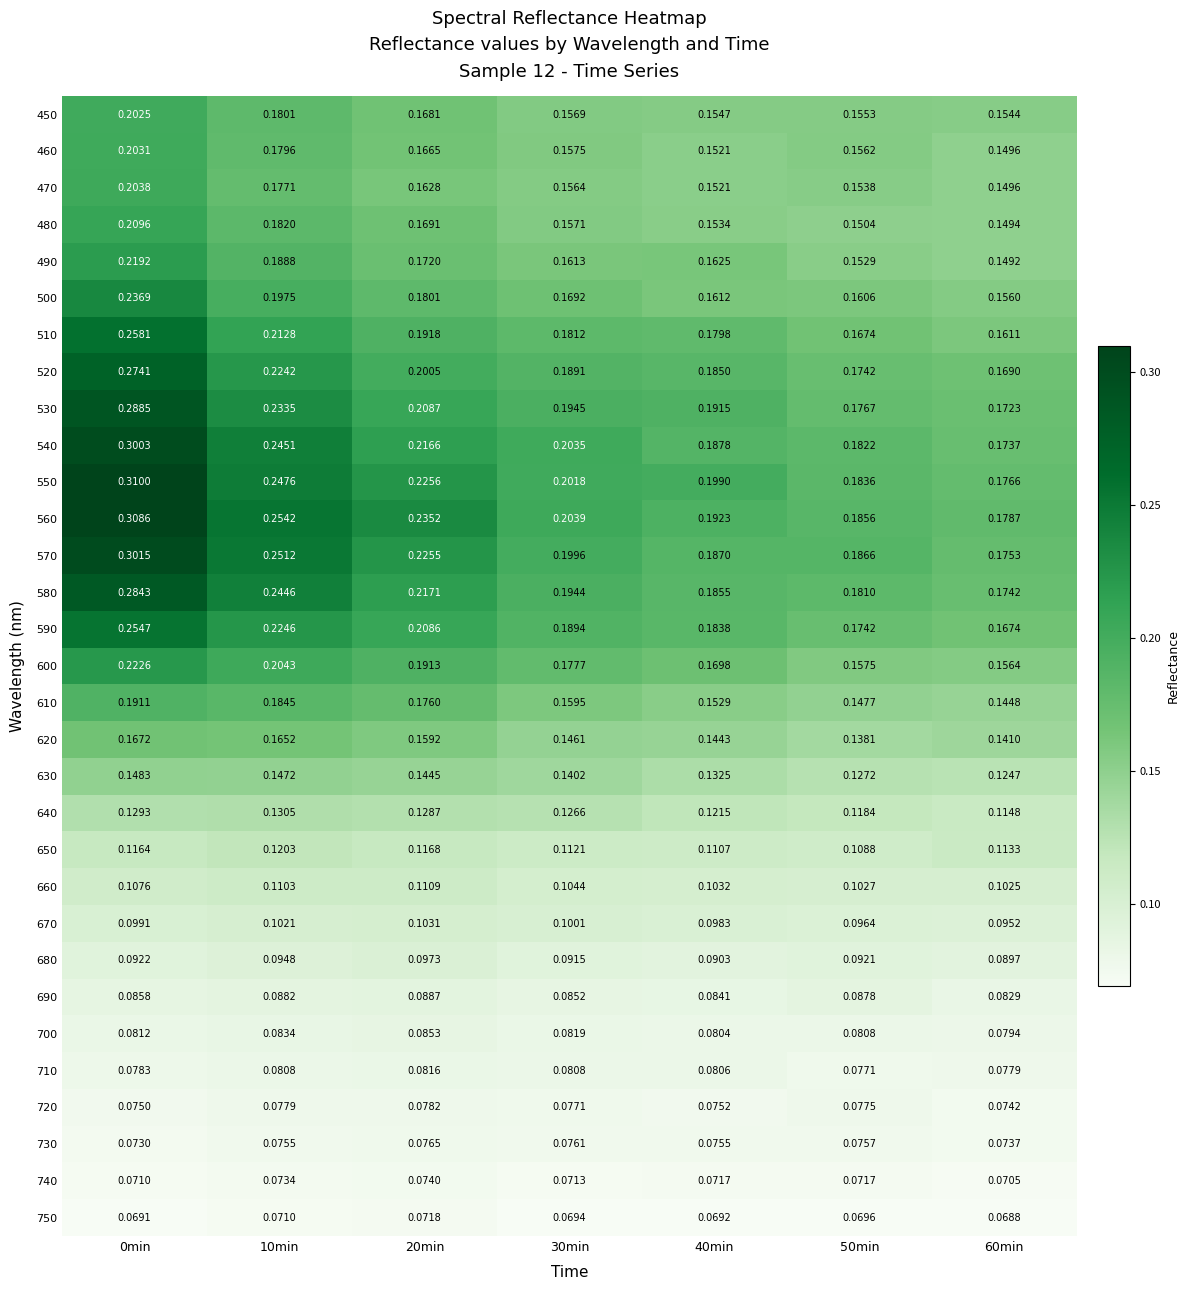

Is the value of 450 at 40min greater than the value of 750 at 40min?

Yes